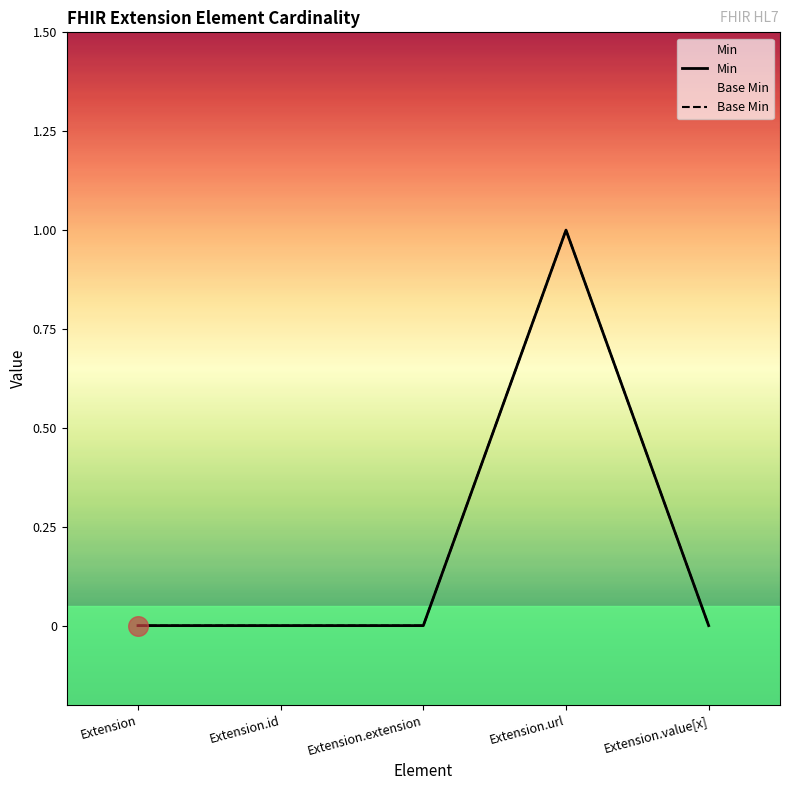

Which series reaches the maximum Y coordinate?

Min